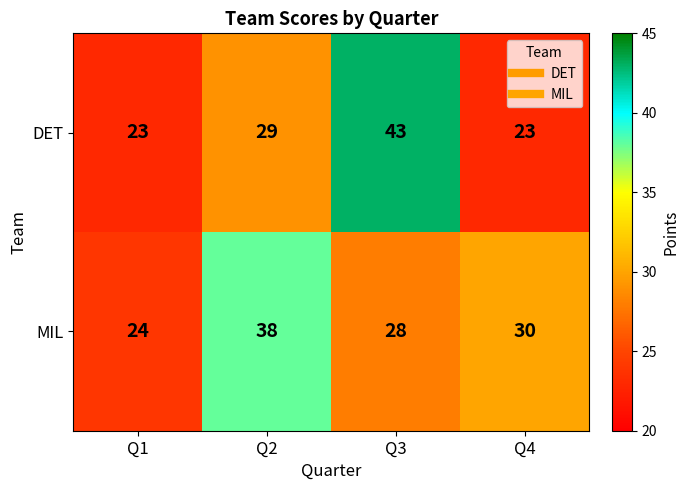

At which category does the chart reach its peak across all series?

Q3